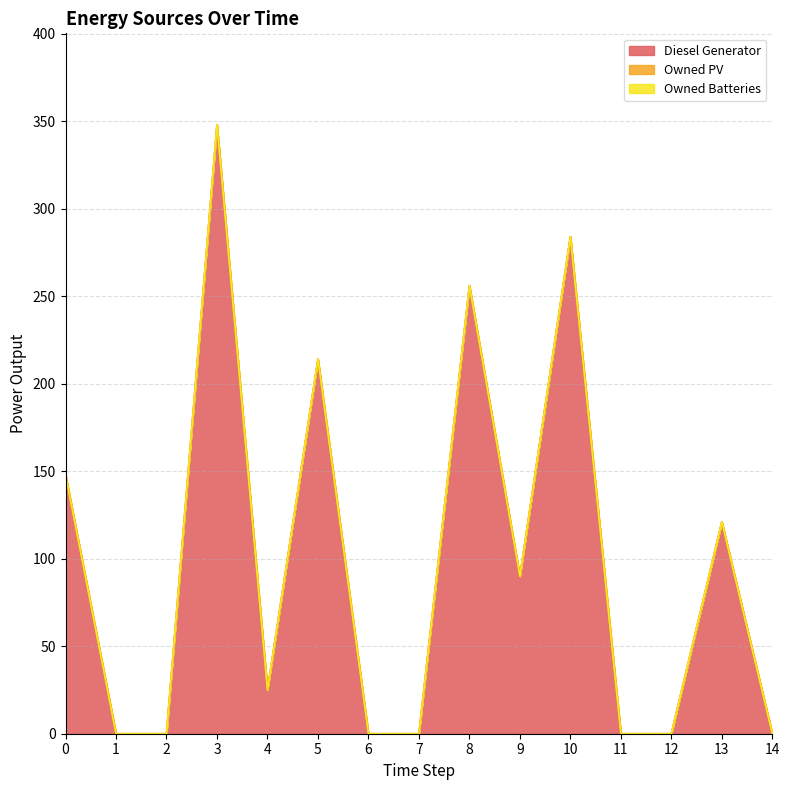

True or false: Owned Batteries and Diesel Generator intersect in this chart.

False